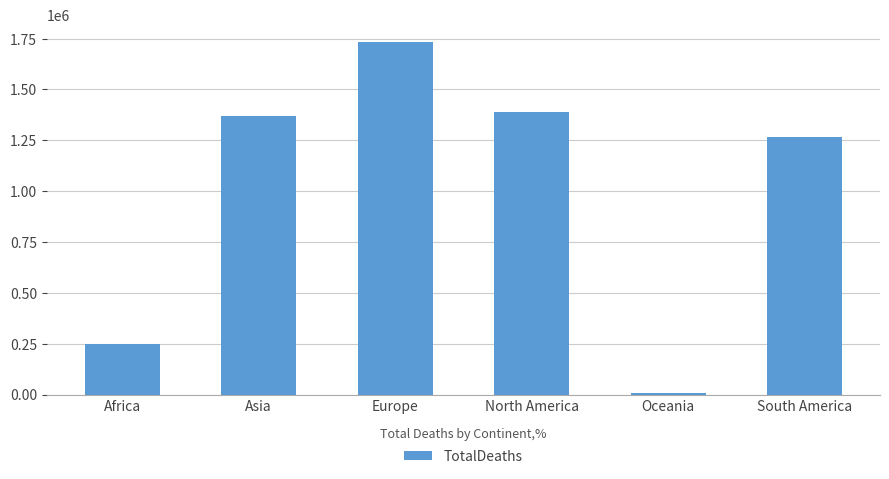

Reading left to right, extract all data points from this chart.

Africa=250539	Asia=1368975	Europe=1731574	North America=1391344	Oceania=8125	South America=1264224